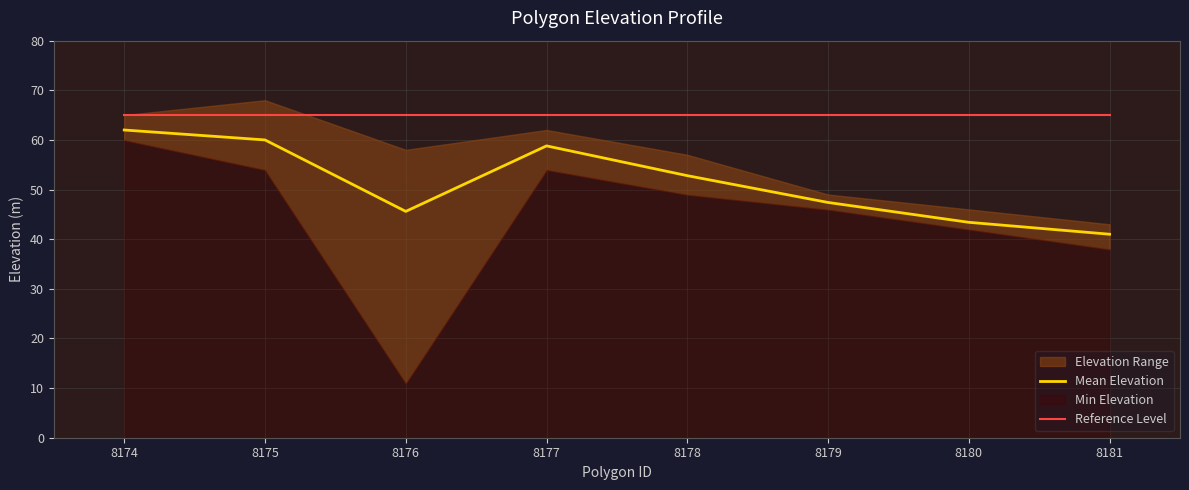

Between 8175 and 8177, which is larger?

8175